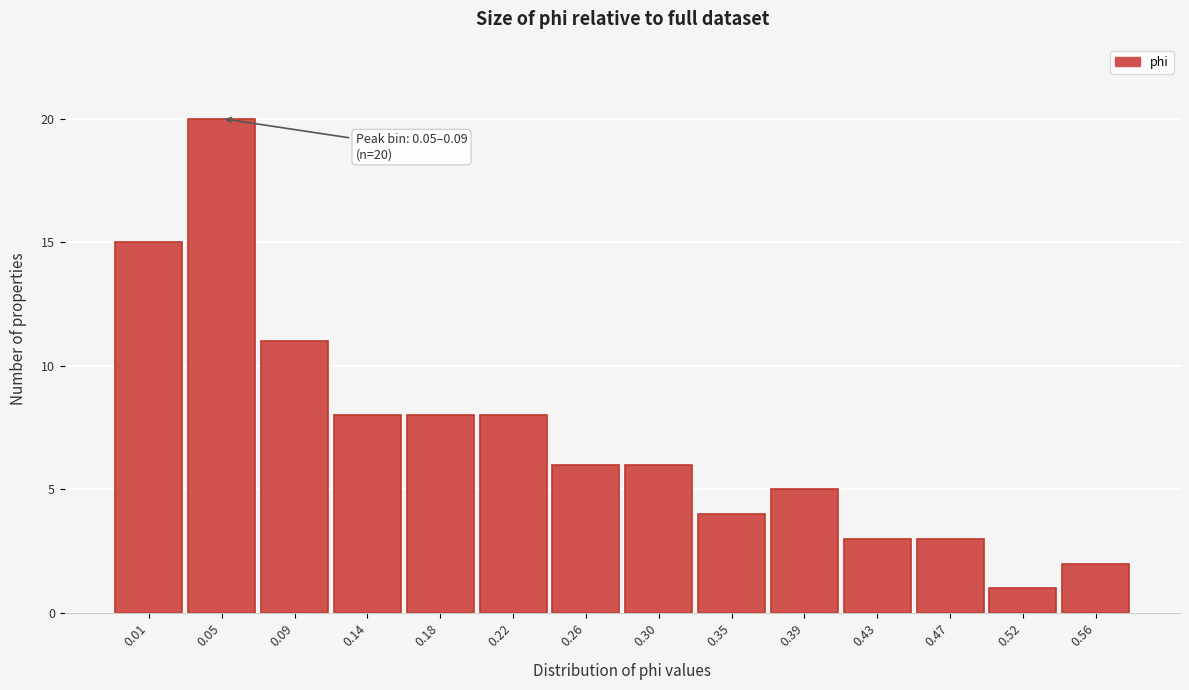

Reading left to right, what are all the values shown in this chart?

0.01=15	0.05=20	0.09=11	0.14=8	0.18=8	0.22=8	0.26=6	0.30=6	0.35=4	0.39=5	0.43=3	0.47=3	0.52=1	0.56=2